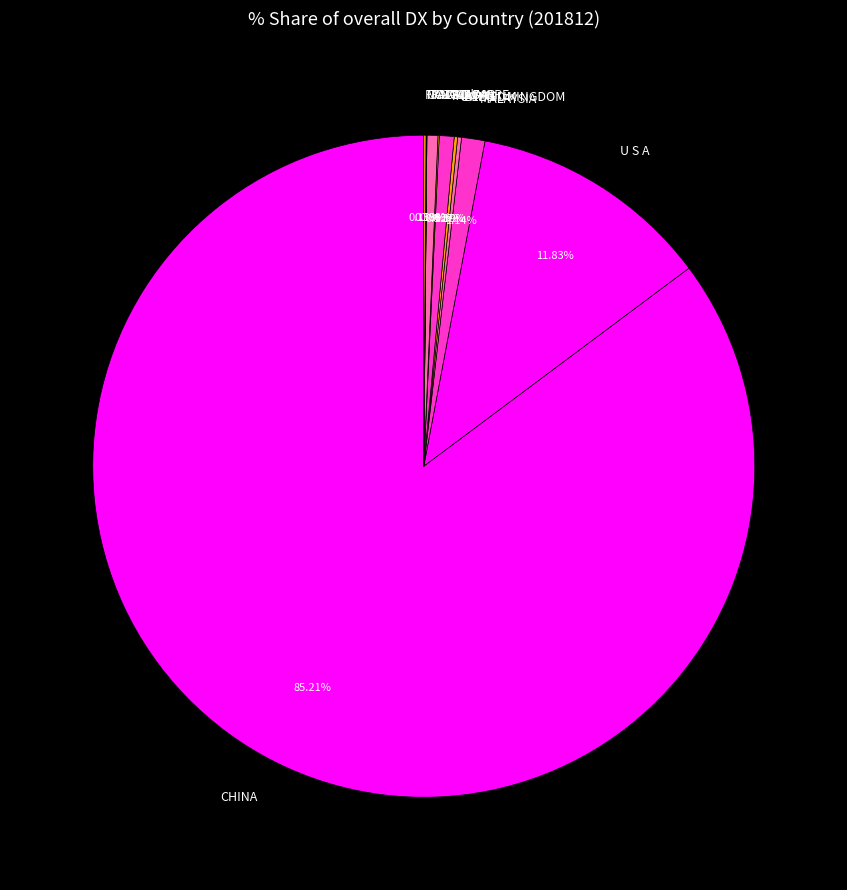

What is the largest slice in the pie chart?

CHINA